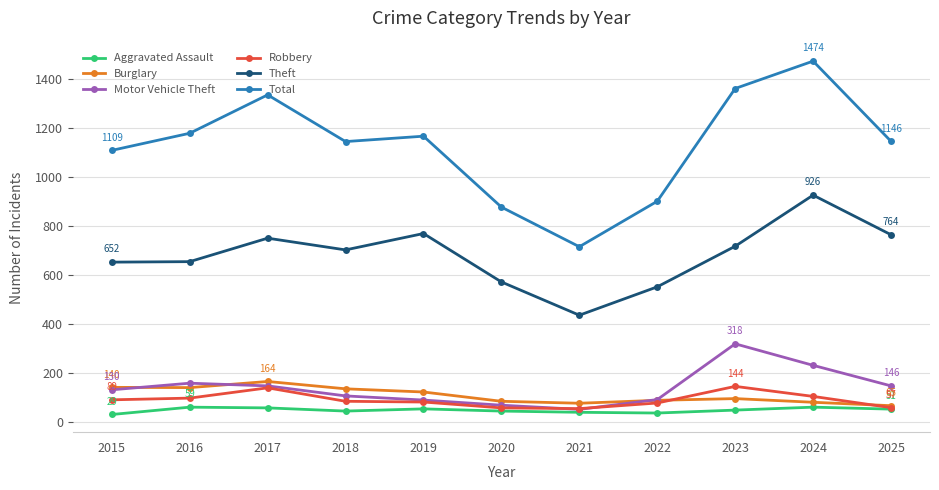

What is the difference between the maximum and second lowest values in the Aggravated Assault series?

24